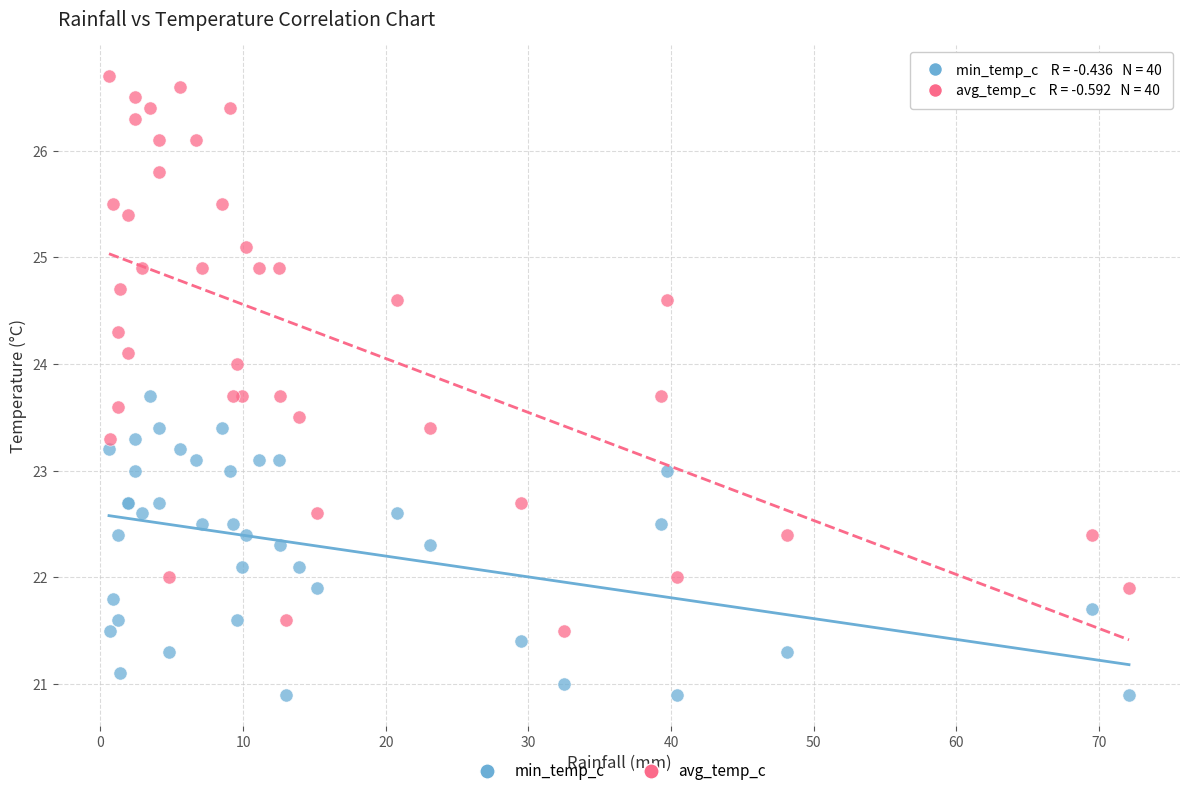

Which series reaches the minimum Y coordinate?

min_temp_c